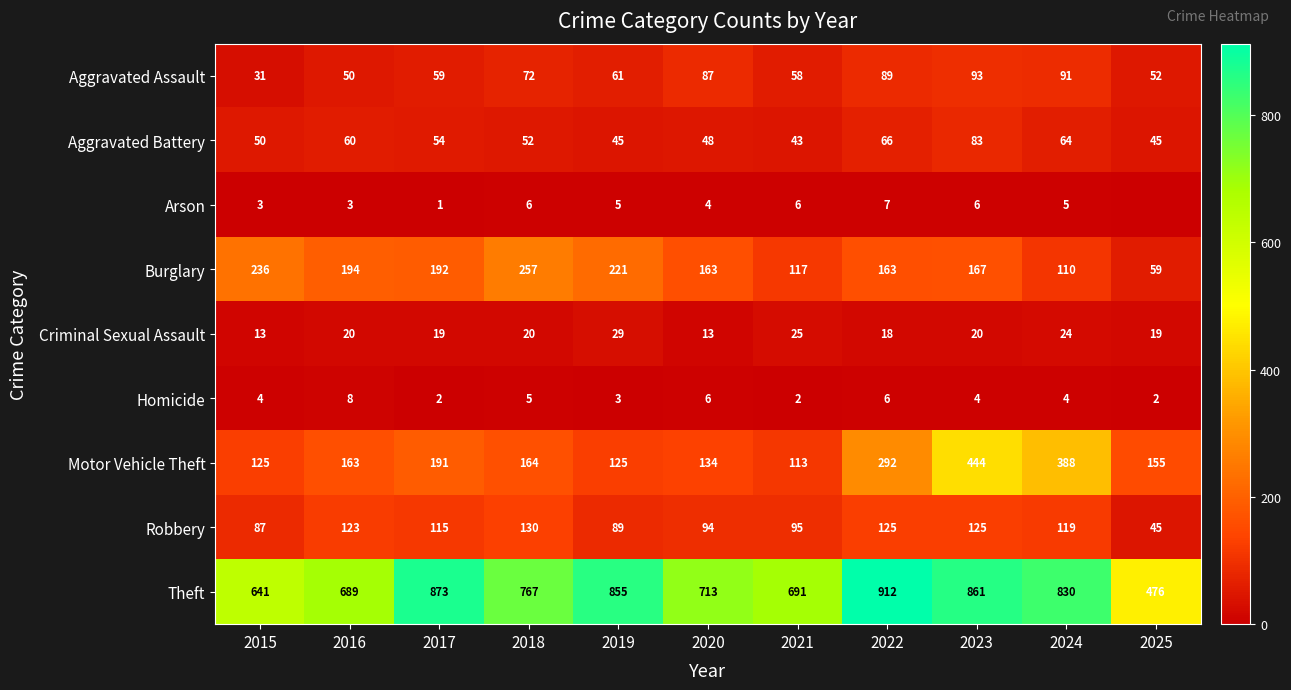

At which label does Motor Vehicle Theft reach its minimum?

2021